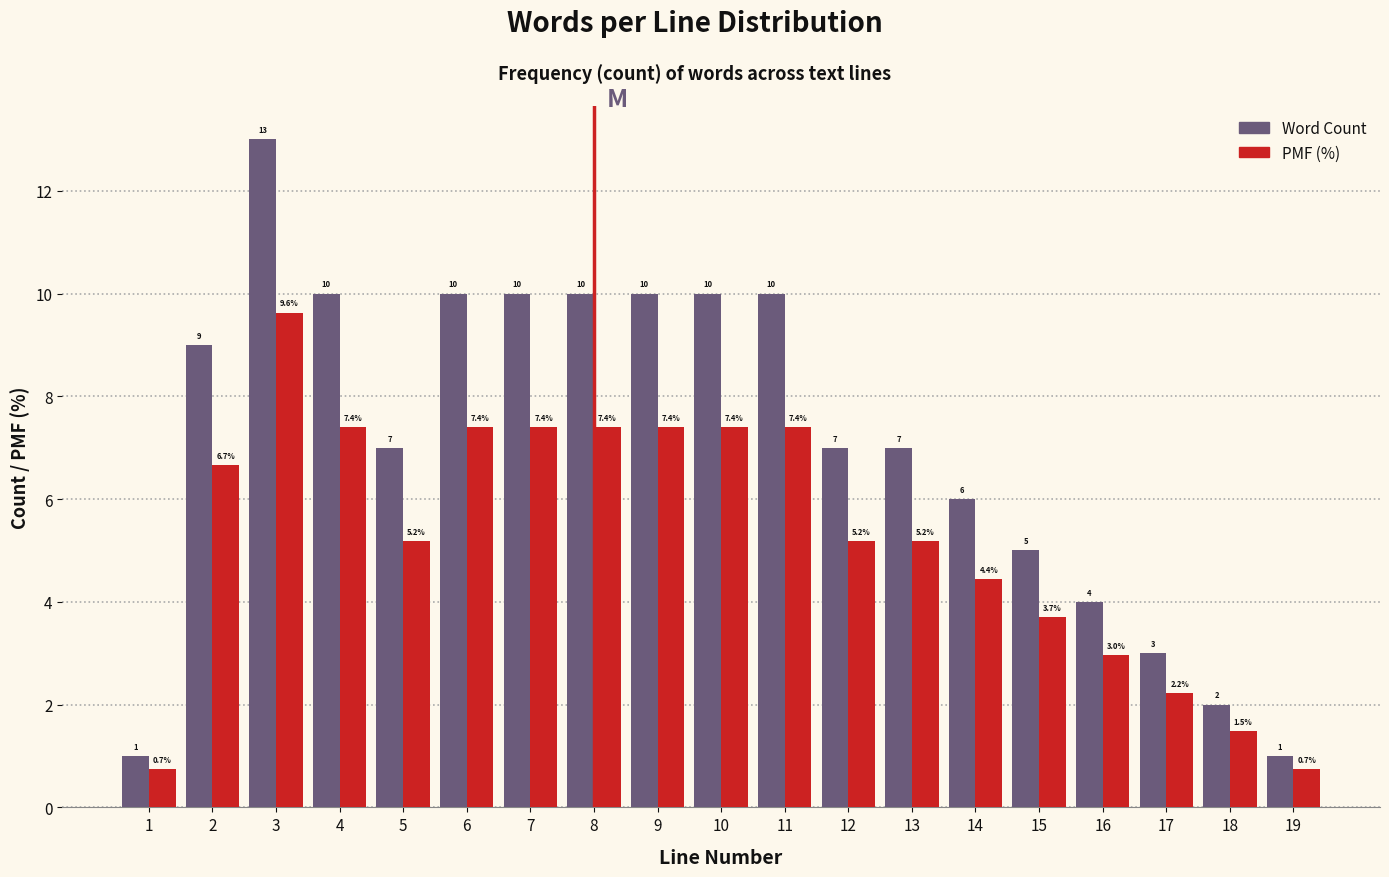

Reading left to right, transcribe all the data shown in this chart.

Word Count: 1.0	9.0	13.0	10.0	7.0	10.0	10.0	10.0	10.0	10.0	10.0	7.0	7.0	6.0	5.0	4.0	3.0	2.0	1.0
PMF (%): 0.7	6.7	9.6	7.4	5.2	7.4	7.4	7.4	7.4	7.4	7.4	5.2	5.2	4.4	3.7	3.0	2.2	1.5	0.7